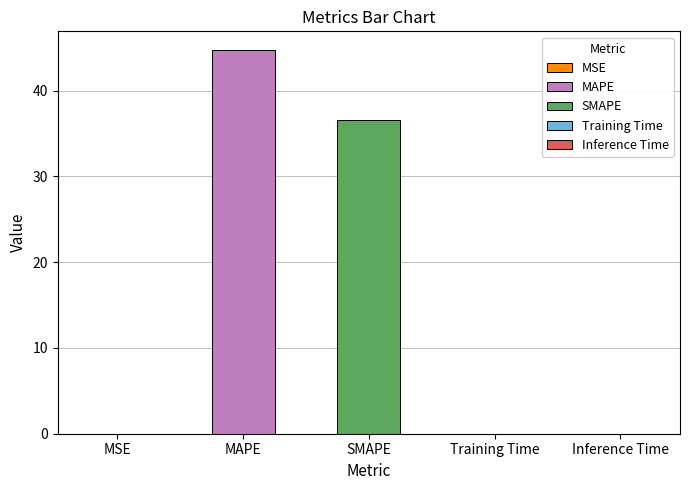

What is the ratio of the value at MAPE to the value at SMAPE?

1.2